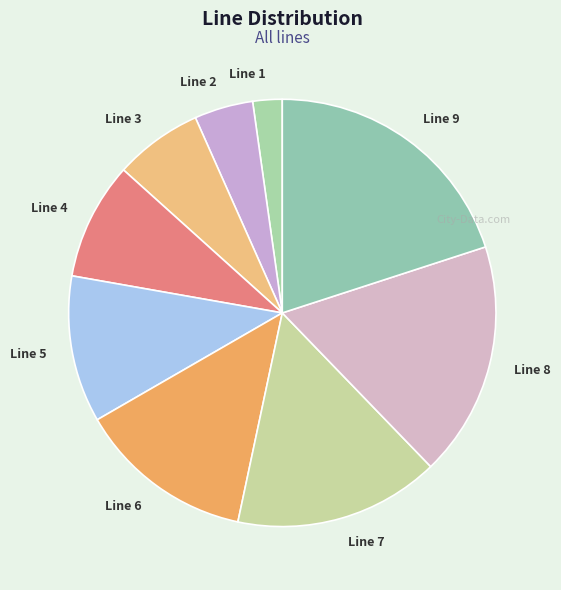

Which slice is the largest?

Line 9